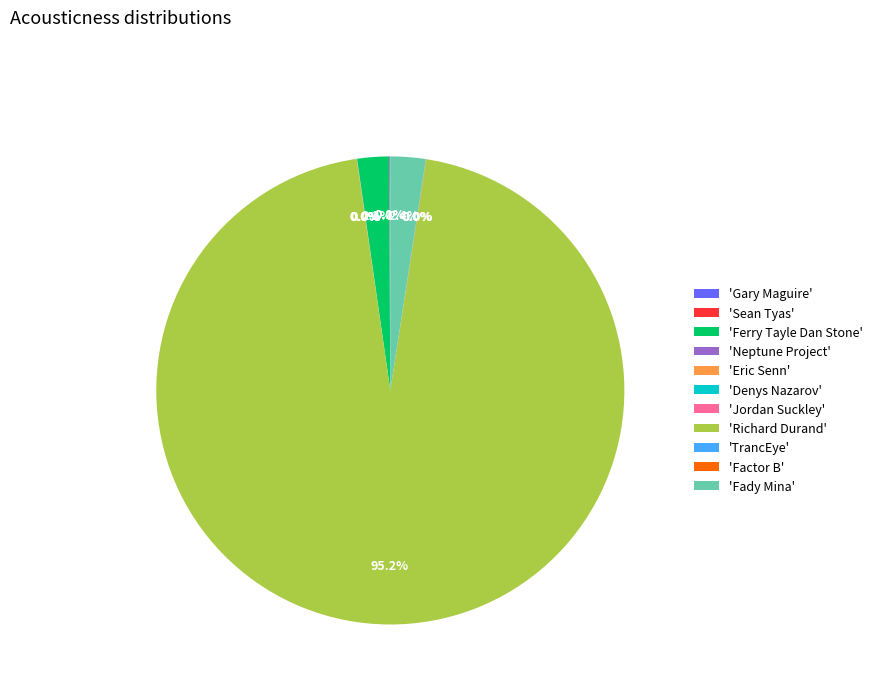

To the nearest percent, what is the average slice percentage?

9%